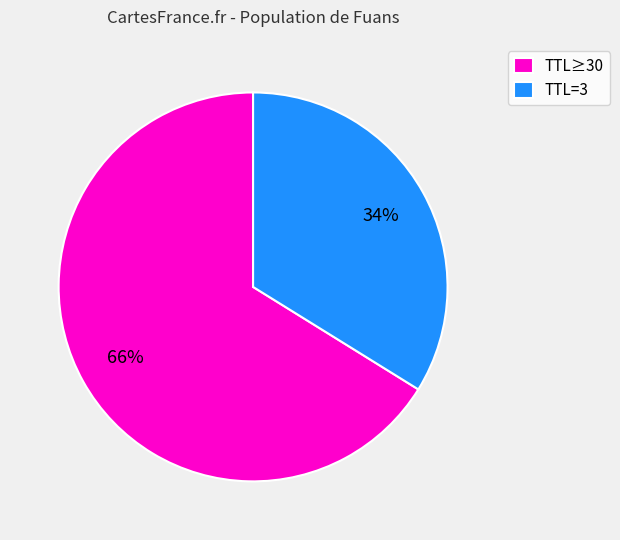

To the nearest percent, what is the difference between the largest and smallest slice percentages?

32%